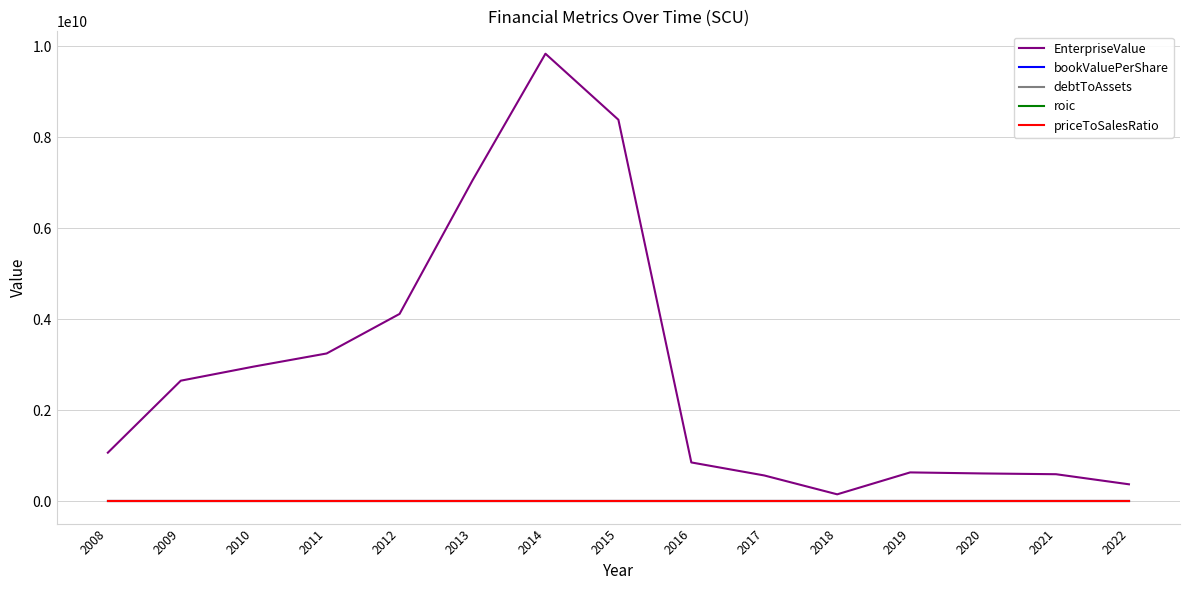

How many lines are shown in the chart?

5